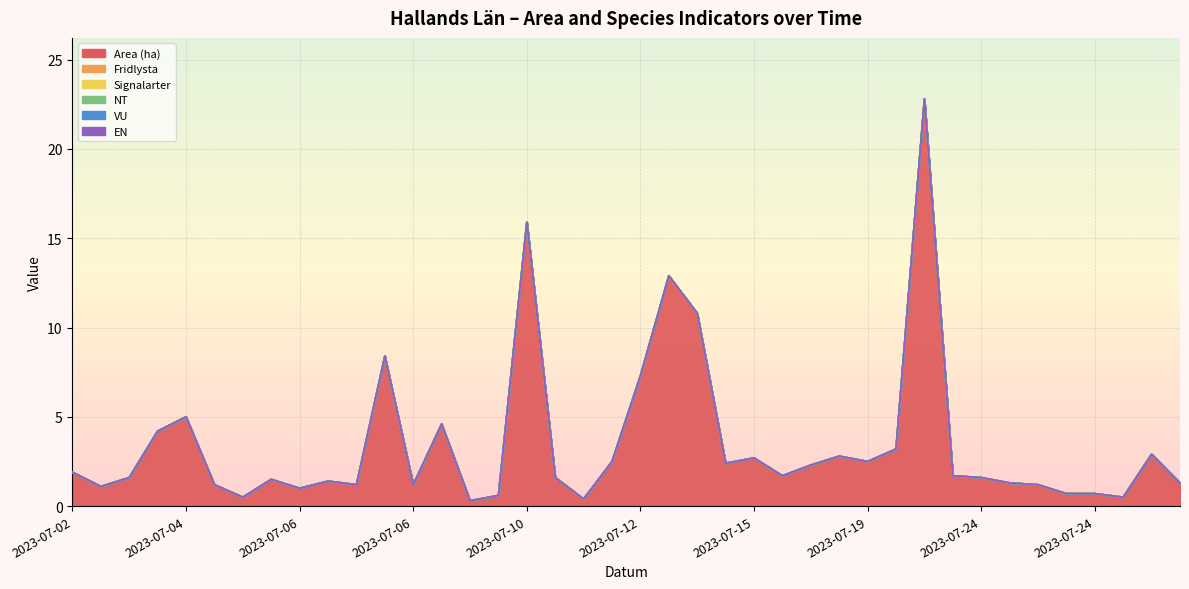

Reading left to right, list all the values displayed in this chart.

Area (ha): 2023-07-02=1.9	2023-07-02=1.1	2023-07-03=1.6	2023-07-03=4.2	2023-07-04=5.0	2023-07-05=1.2	2023-07-05=0.5	2023-07-06=1.5	2023-07-06=1.0	2023-07-06=1.4	2023-07-06=1.2	2023-07-06=8.4	2023-07-06=1.2	2023-07-06=4.6	2023-07-07=0.3	2023-07-10=0.6	2023-07-10=15.9	2023-07-10=1.6	2023-07-10=0.4	2023-07-11=2.5	2023-07-12=7.3	2023-07-12=12.9	2023-07-12=10.8	2023-07-14=2.4	2023-07-15=2.7	2023-07-16=1.7	2023-07-18=2.3	2023-07-19=2.8	2023-07-19=2.5	2023-07-20=3.2	2023-07-20=22.8	2023-07-21=1.7	2023-07-24=1.6	2023-07-24=1.3	2023-07-24=1.2	2023-07-24=0.7	2023-07-24=0.7	2023-07-24=0.5	2023-07-24=2.9	2023-07-25=1.3
Fridlysta: 2023-07-02=0.0	2023-07-02=0.0	2023-07-03=0.0	2023-07-03=0.0	2023-07-04=0.0	2023-07-05=0.0	2023-07-05=0.0	2023-07-06=0.0	2023-07-06=0.0	2023-07-06=0.0	2023-07-06=0.0	2023-07-06=0.0	2023-07-06=0.0	2023-07-06=0.0	2023-07-07=0.0	2023-07-10=0.0	2023-07-10=0.0	2023-07-10=0.0	2023-07-10=0.0	2023-07-11=0.0	2023-07-12=0.0	2023-07-12=0.0	2023-07-12=0.0	2023-07-14=0.0	2023-07-15=0.0	2023-07-16=0.0	2023-07-18=0.0	2023-07-19=0.0	2023-07-19=0.0	2023-07-20=0.0	2023-07-20=0.0	2023-07-21=0.0	2023-07-24=0.0	2023-07-24=0.0	2023-07-24=0.0	2023-07-24=0.0	2023-07-24=0.0	2023-07-24=0.0	2023-07-24=0.0	2023-07-25=0.0
Signalarter: 2023-07-02=0.0	2023-07-02=0.0	2023-07-03=0.0	2023-07-03=0.0	2023-07-04=0.0	2023-07-05=0.0	2023-07-05=0.0	2023-07-06=0.0	2023-07-06=0.0	2023-07-06=0.0	2023-07-06=0.0	2023-07-06=0.0	2023-07-06=0.0	2023-07-06=0.0	2023-07-07=0.0	2023-07-10=0.0	2023-07-10=0.0	2023-07-10=0.0	2023-07-10=0.0	2023-07-11=0.0	2023-07-12=0.0	2023-07-12=0.0	2023-07-12=0.0	2023-07-14=0.0	2023-07-15=0.0	2023-07-16=0.0	2023-07-18=0.0	2023-07-19=0.0	2023-07-19=0.0	2023-07-20=0.0	2023-07-20=0.0	2023-07-21=0.0	2023-07-24=0.0	2023-07-24=0.0	2023-07-24=0.0	2023-07-24=0.0	2023-07-24=0.0	2023-07-24=0.0	2023-07-24=0.0	2023-07-25=0.0
NT: 2023-07-02=0.0	2023-07-02=0.0	2023-07-03=0.0	2023-07-03=0.0	2023-07-04=0.0	2023-07-05=0.0	2023-07-05=0.0	2023-07-06=0.0	2023-07-06=0.0	2023-07-06=0.0	2023-07-06=0.0	2023-07-06=0.0	2023-07-06=0.0	2023-07-06=0.0	2023-07-07=0.0	2023-07-10=0.0	2023-07-10=0.0	2023-07-10=0.0	2023-07-10=0.0	2023-07-11=0.0	2023-07-12=0.0	2023-07-12=0.0	2023-07-12=0.0	2023-07-14=0.0	2023-07-15=0.0	2023-07-16=0.0	2023-07-18=0.0	2023-07-19=0.0	2023-07-19=0.0	2023-07-20=0.0	2023-07-20=0.0	2023-07-21=0.0	2023-07-24=0.0	2023-07-24=0.0	2023-07-24=0.0	2023-07-24=0.0	2023-07-24=0.0	2023-07-24=0.0	2023-07-24=0.0	2023-07-25=0.0
VU: 2023-07-02=0.0	2023-07-02=0.0	2023-07-03=0.0	2023-07-03=0.0	2023-07-04=0.0	2023-07-05=0.0	2023-07-05=0.0	2023-07-06=0.0	2023-07-06=0.0	2023-07-06=0.0	2023-07-06=0.0	2023-07-06=0.0	2023-07-06=0.0	2023-07-06=0.0	2023-07-07=0.0	2023-07-10=0.0	2023-07-10=0.0	2023-07-10=0.0	2023-07-10=0.0	2023-07-11=0.0	2023-07-12=0.0	2023-07-12=0.0	2023-07-12=0.0	2023-07-14=0.0	2023-07-15=0.0	2023-07-16=0.0	2023-07-18=0.0	2023-07-19=0.0	2023-07-19=0.0	2023-07-20=0.0	2023-07-20=0.0	2023-07-21=0.0	2023-07-24=0.0	2023-07-24=0.0	2023-07-24=0.0	2023-07-24=0.0	2023-07-24=0.0	2023-07-24=0.0	2023-07-24=0.0	2023-07-25=0.0
EN: 2023-07-02=0.0	2023-07-02=0.0	2023-07-03=0.0	2023-07-03=0.0	2023-07-04=0.0	2023-07-05=0.0	2023-07-05=0.0	2023-07-06=0.0	2023-07-06=0.0	2023-07-06=0.0	2023-07-06=0.0	2023-07-06=0.0	2023-07-06=0.0	2023-07-06=0.0	2023-07-07=0.0	2023-07-10=0.0	2023-07-10=0.0	2023-07-10=0.0	2023-07-10=0.0	2023-07-11=0.0	2023-07-12=0.0	2023-07-12=0.0	2023-07-12=0.0	2023-07-14=0.0	2023-07-15=0.0	2023-07-16=0.0	2023-07-18=0.0	2023-07-19=0.0	2023-07-19=0.0	2023-07-20=0.0	2023-07-20=0.0	2023-07-21=0.0	2023-07-24=0.0	2023-07-24=0.0	2023-07-24=0.0	2023-07-24=0.0	2023-07-24=0.0	2023-07-24=0.0	2023-07-24=0.0	2023-07-25=0.0